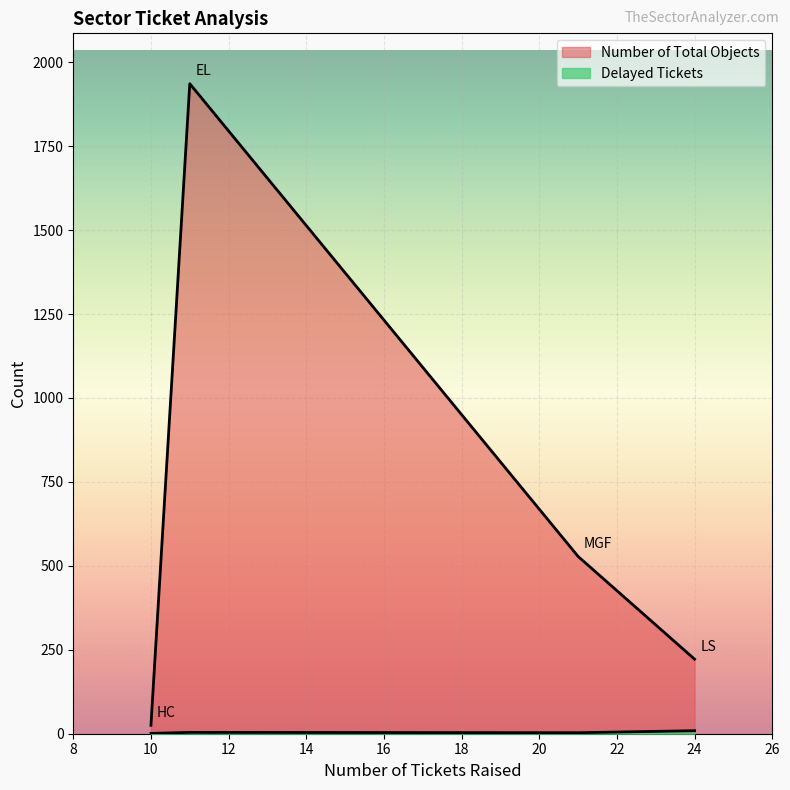

At LS, list the series in order from smallest to largest.

Delayed Tickets, Number of Total Objects